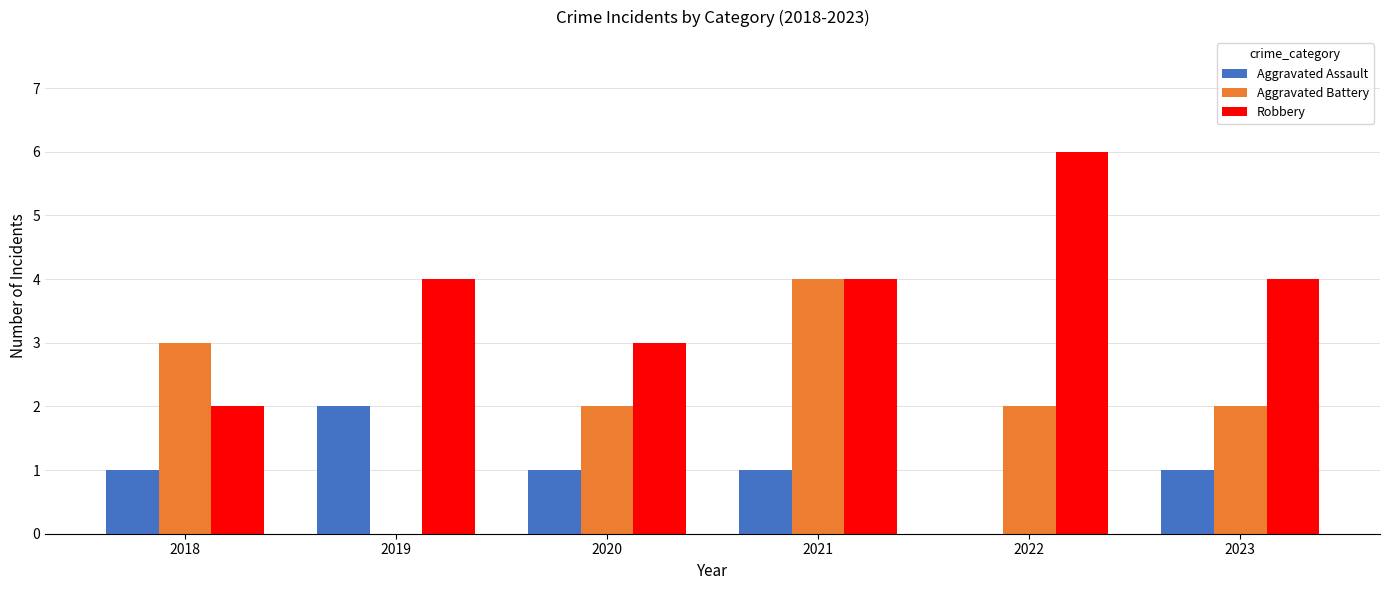

What is the total value across all series at 2019?

6